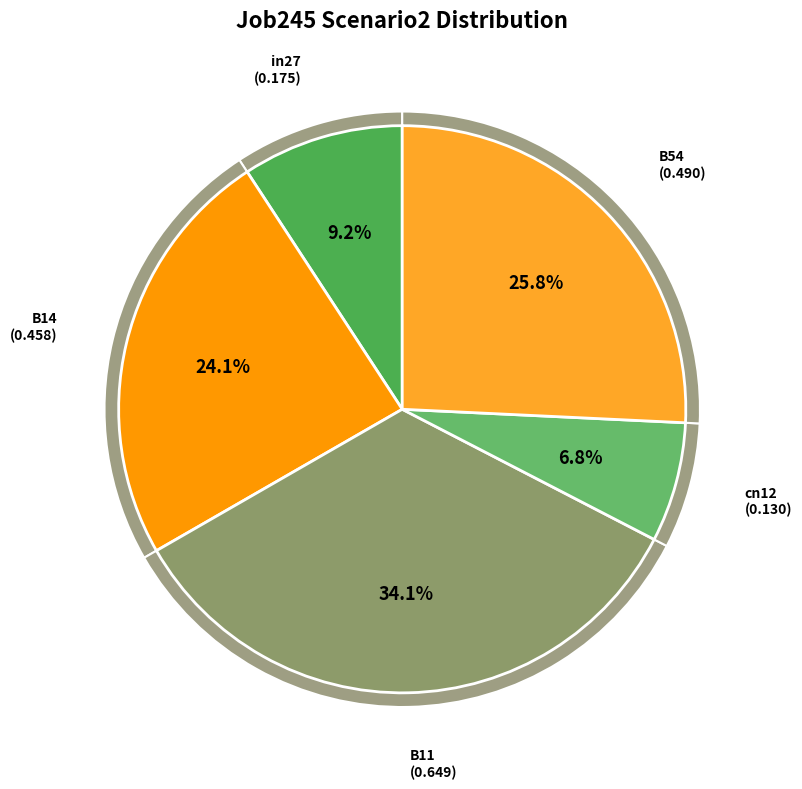

Combined, do cn12 and B14 account for over 50%?

No